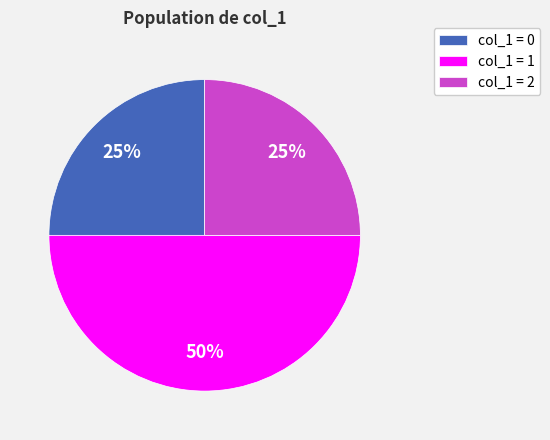

To the nearest percent, what portion does col_1 = 0 represent?

25%